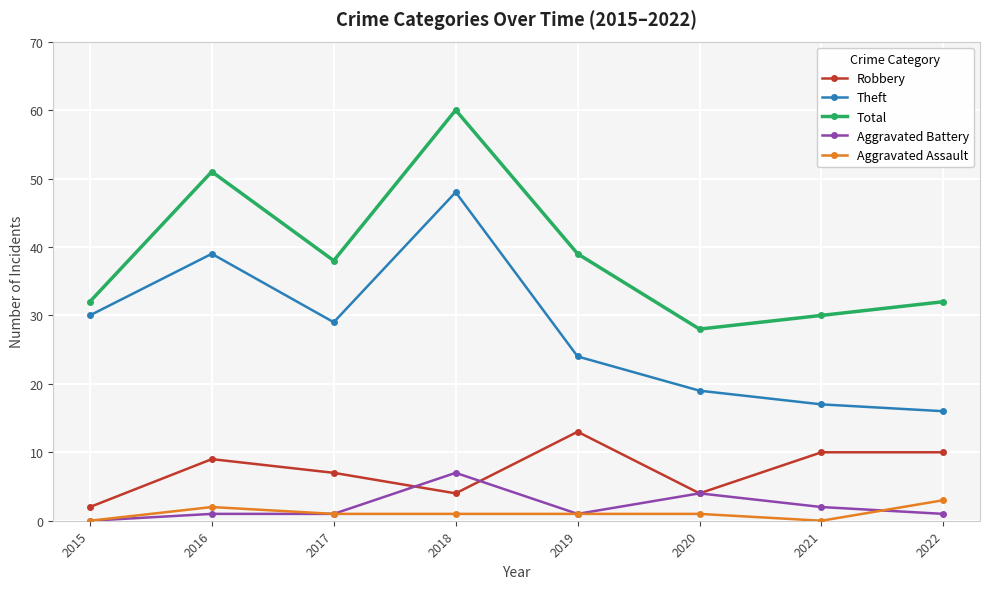

Reading right to left, list all the values displayed in this chart.

Robbery: 2022=10	2021=10	2020=4	2019=13	2018=4	2017=7	2016=9	2015=2
Theft: 2022=16	2021=17	2020=19	2019=24	2018=48	2017=29	2016=39	2015=30
Total: 2022=32	2021=30	2020=28	2019=39	2018=60	2017=38	2016=51	2015=32
Aggravated Battery: 2022=1	2021=2	2020=4	2019=1	2018=7	2017=1	2016=1	2015=0
Aggravated Assault: 2022=3	2021=0	2020=1	2019=1	2018=1	2017=1	2016=2	2015=0